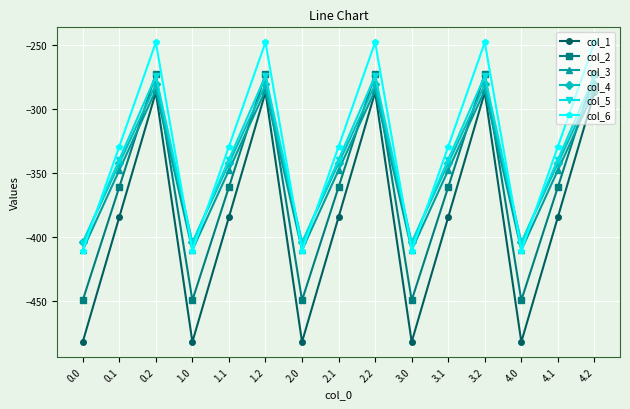

True or false: col_5 and col_1 cross at least once.

False